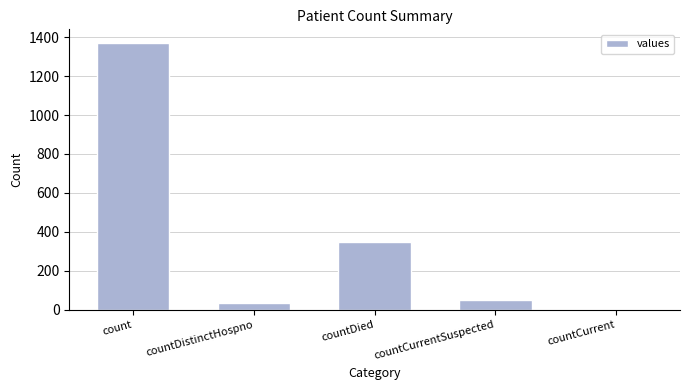

How many values are above zero?

4